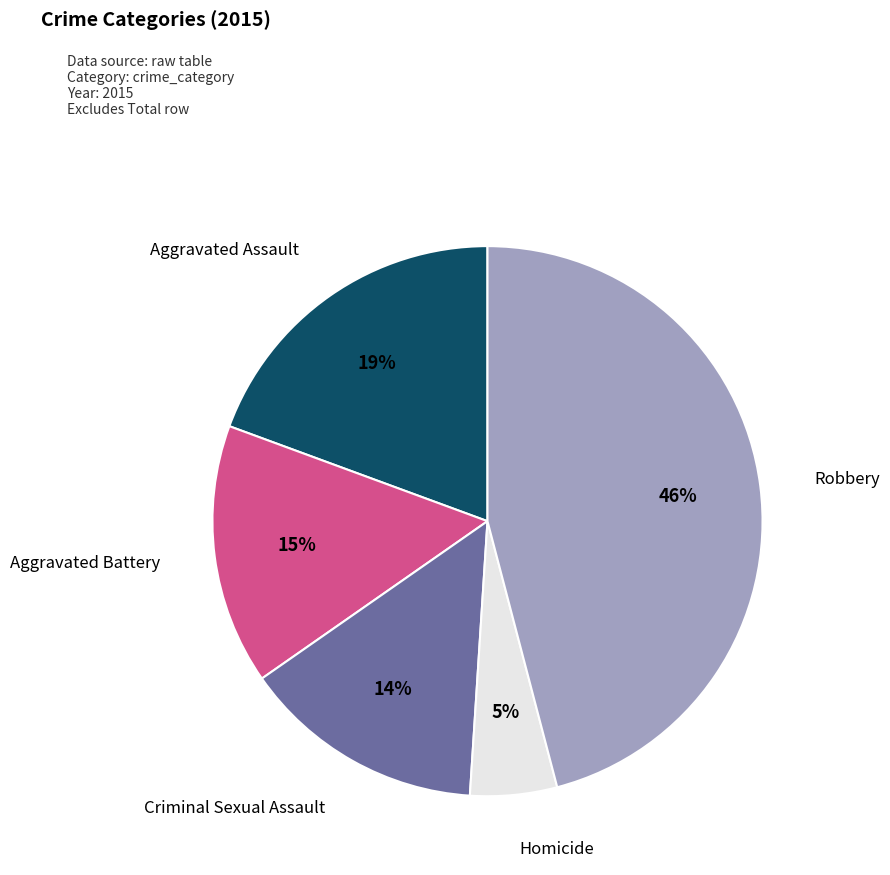

To the nearest percent, what percentage of the pie is Aggravated Battery?

15%